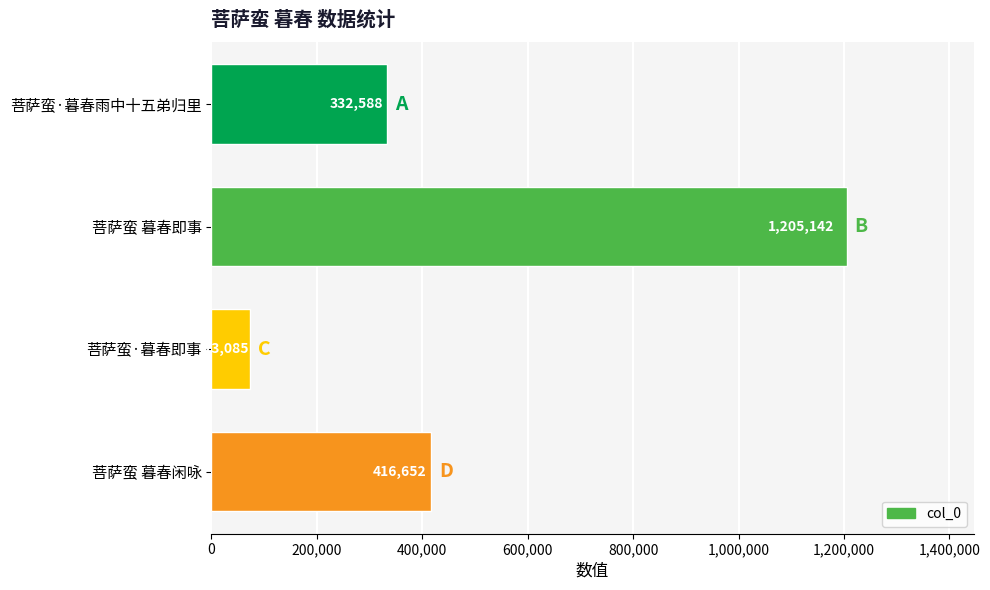

What is the ratio of the value at 菩萨蛮 暮春闲咏 to the value at 菩萨蛮·暮春即事?

5.7